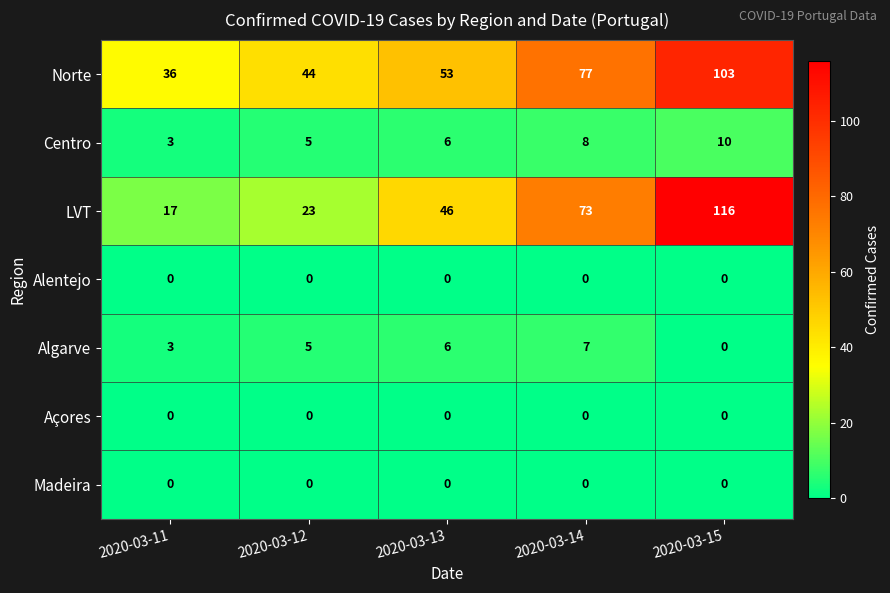

Rank the categories by Norte value from lowest to highest.

2020-03-11, 2020-03-12, 2020-03-13, 2020-03-14, 2020-03-15